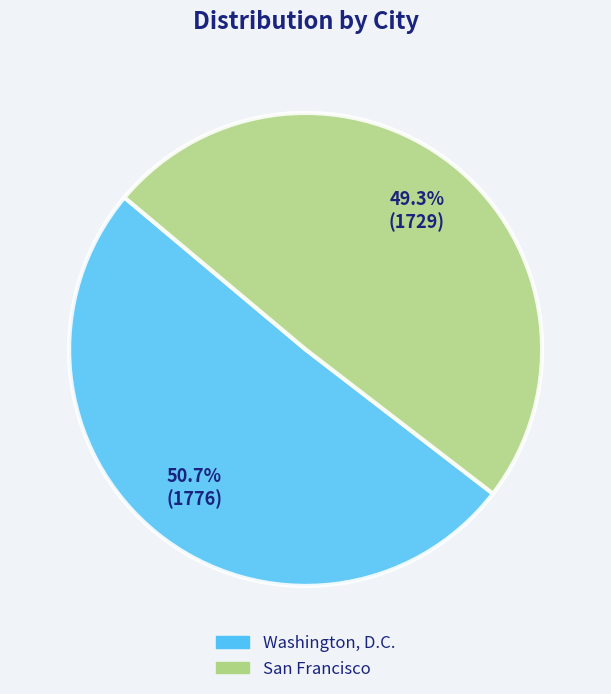

To the nearest percent, what portion does San Francisco represent?

49%